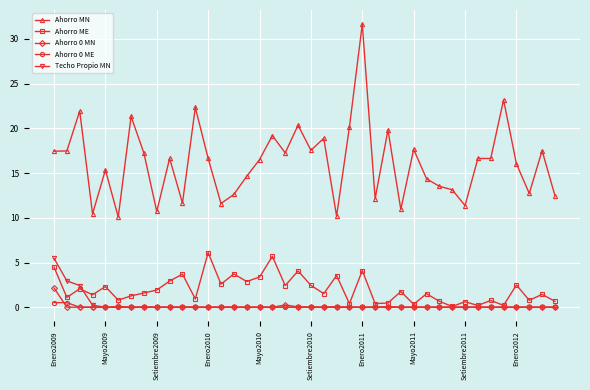

Which series has the largest range (max minus min)?

Ahorro MN